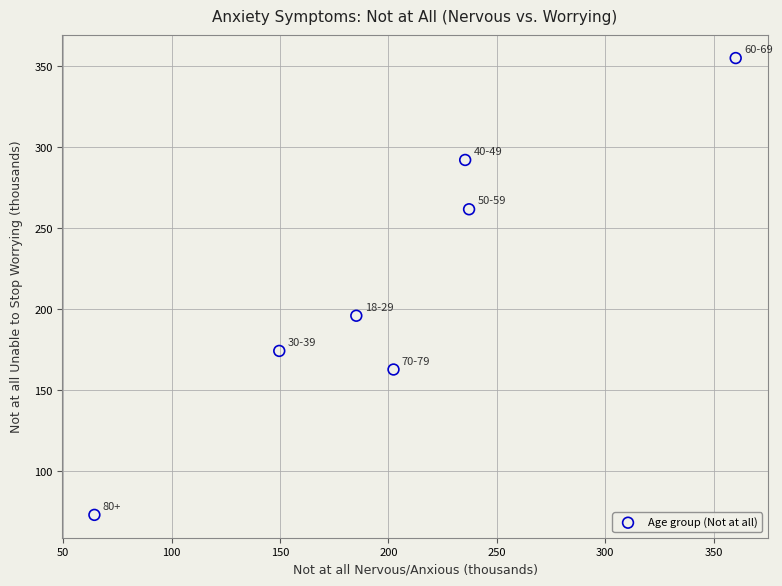

What is the average Y value?

216.3